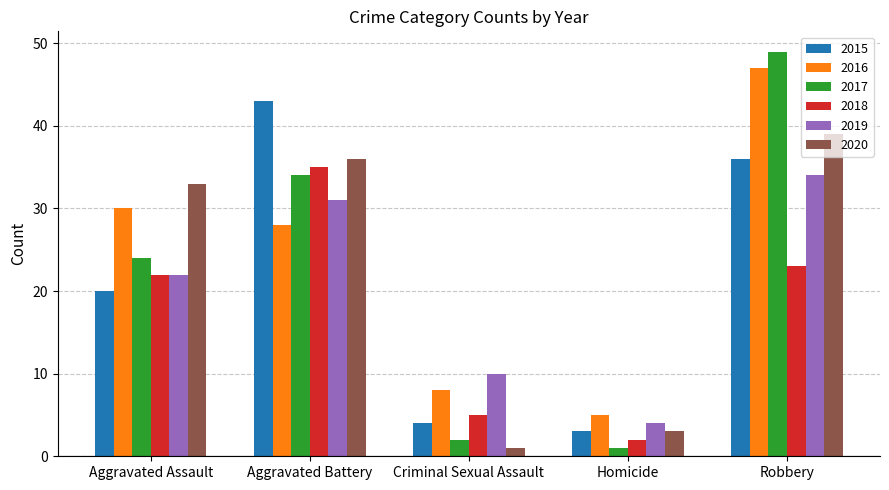

What is the total value across all series at Robbery?

228